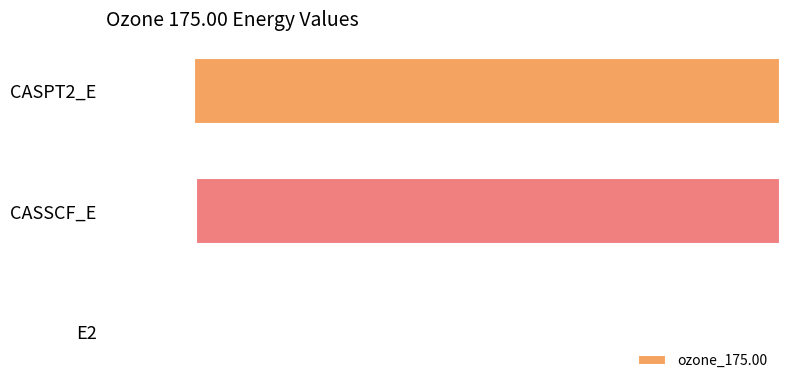

What is the sum of the values at E2 and CASSCF_E?

-225.2